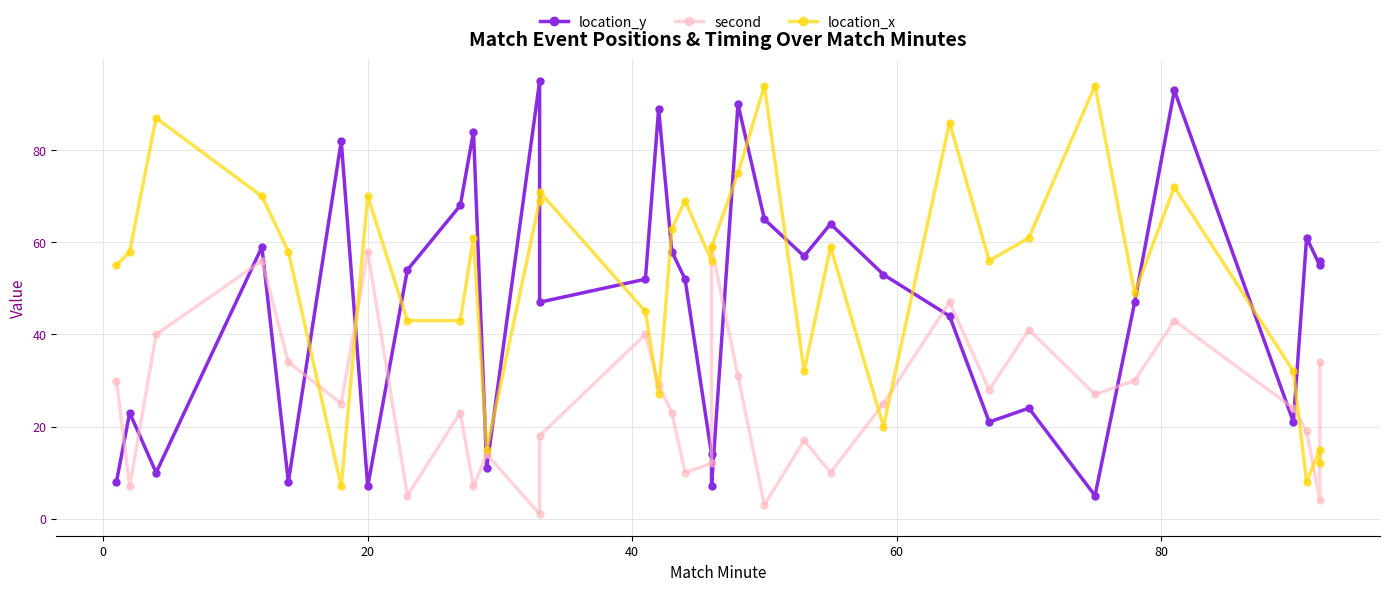

How many interior local valleys does the second series have?

11